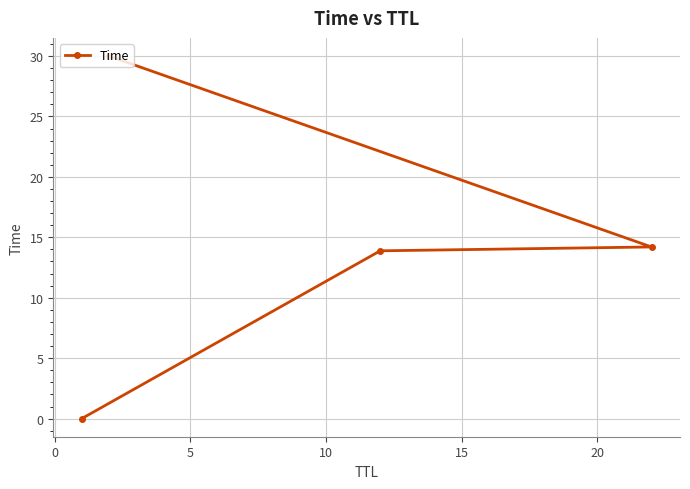

Is this an area chart (filled region under the line)?

No